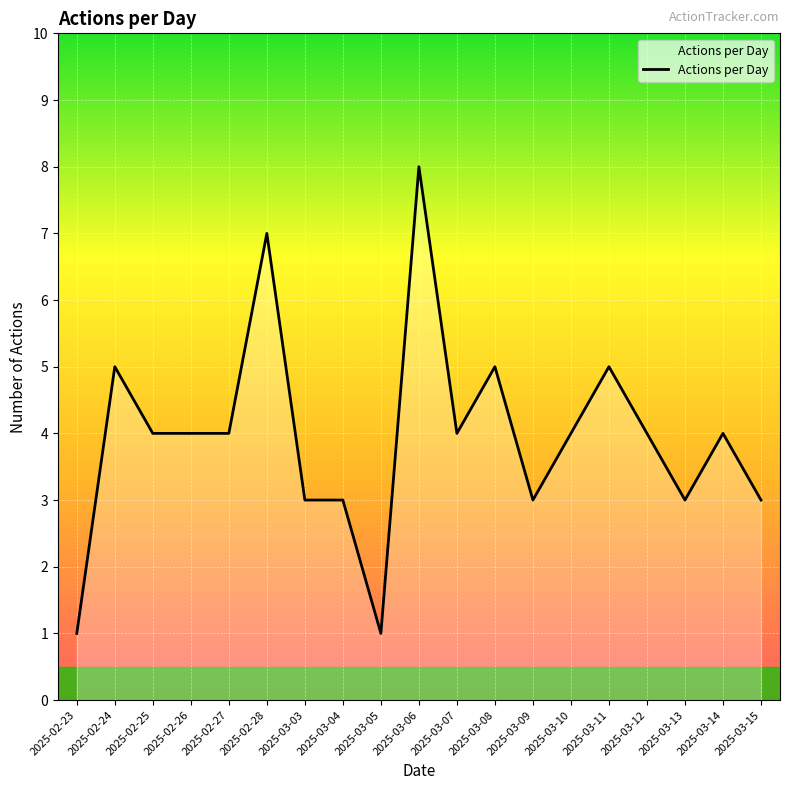

What is the change in value from 2025-03-05 to 2025-03-12?

+3